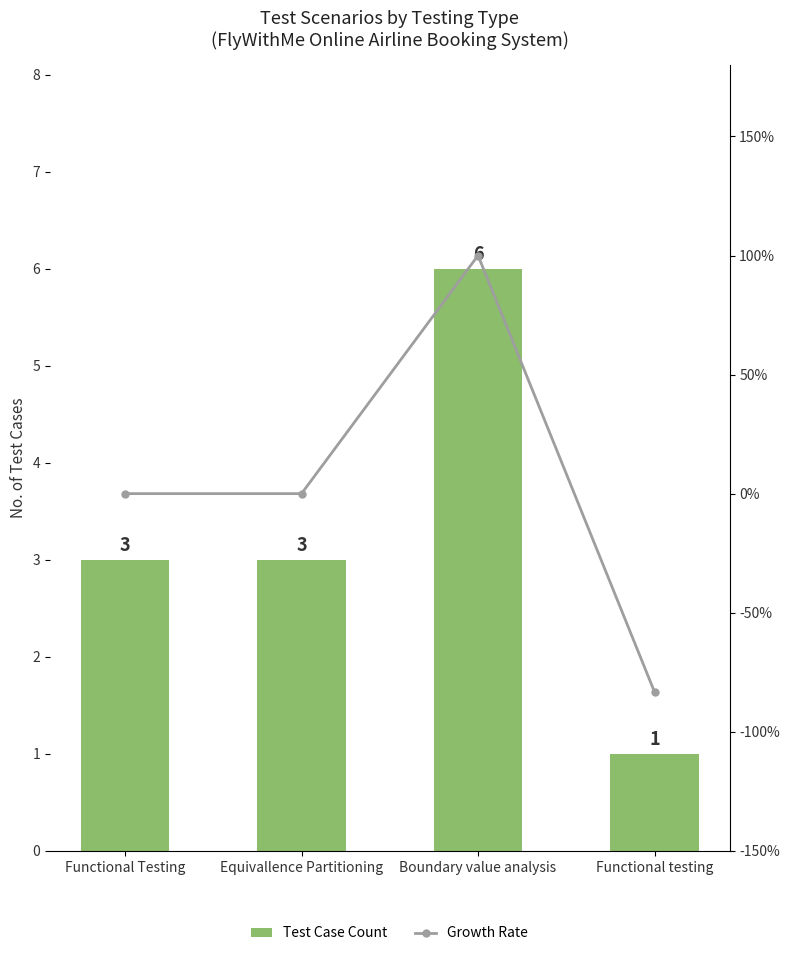

How many data points in Growth Rate are less than 0?

1